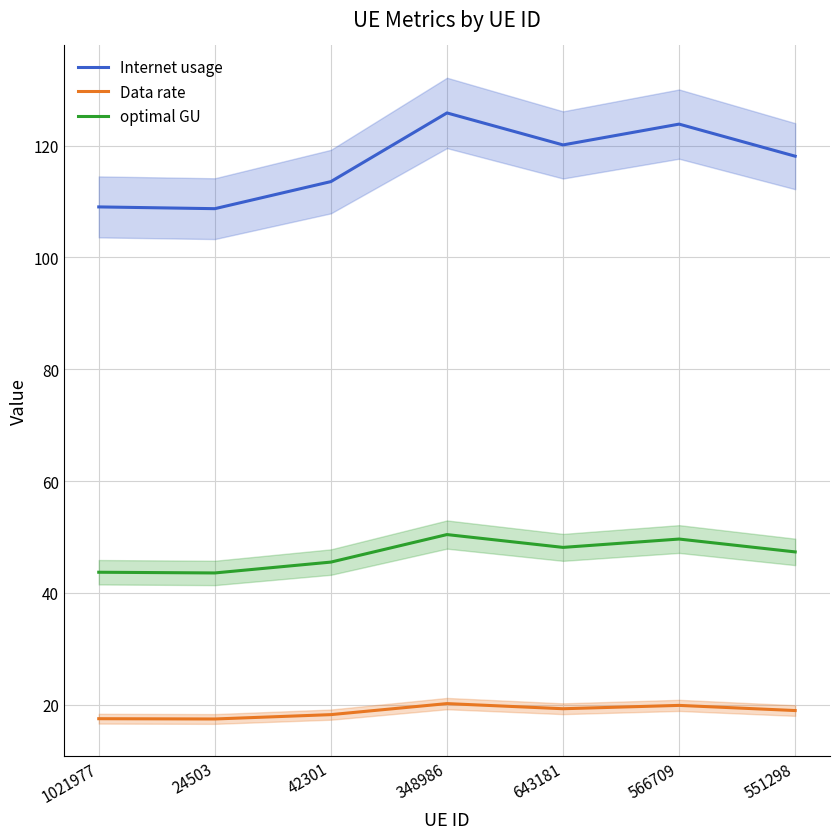

What is the difference between the optimal GU values at 551298 and 1021977?

3.6